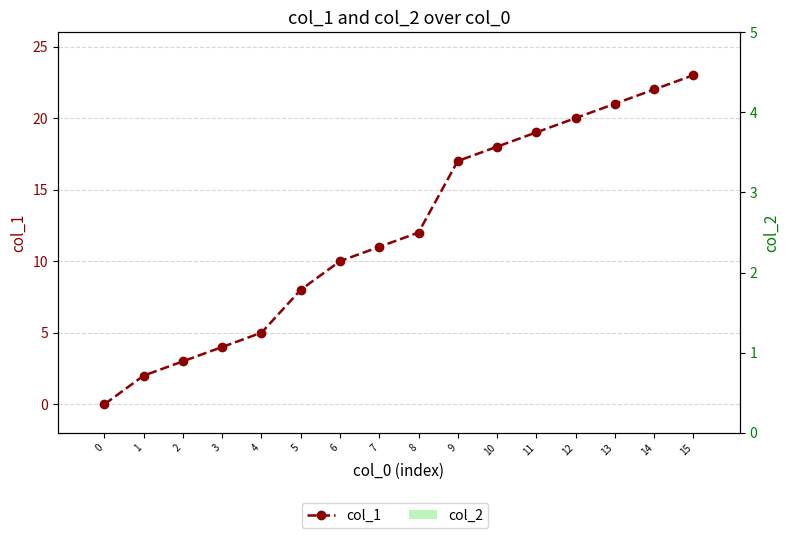

Reading right to left, what are all the values shown in this chart?

col_1: 15=23	14=22	13=21	12=20	11=19	10=18	9=17	8=12	7=11	6=10	5=8	4=5	3=4	2=3	1=2	0=0
col_2: 15=0	14=0	13=0	12=0	11=0	10=0	9=0	8=0	7=0	6=0	5=0	4=0	3=0	2=0	1=0	0=0